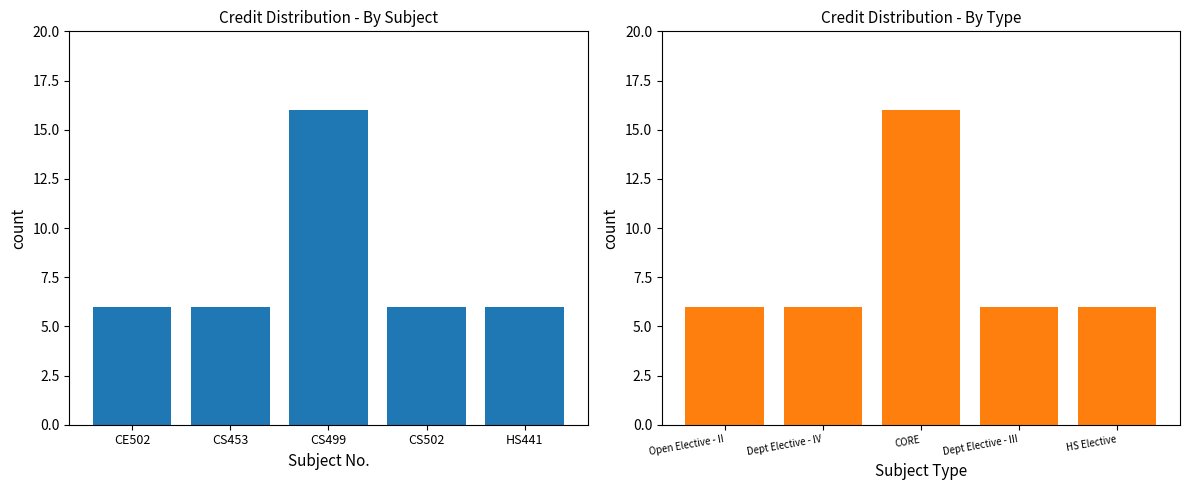

Count the number of data series in this chart.

1